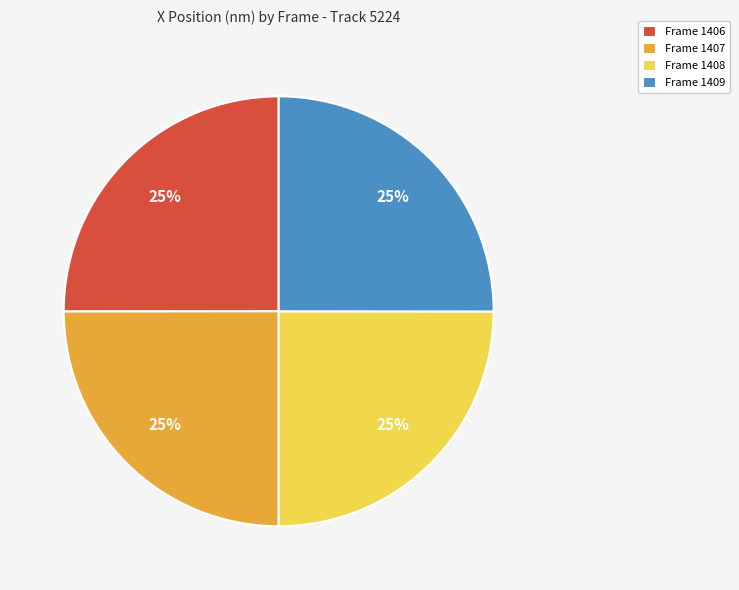

To the nearest percent, what is the combined percentage of Frame 1407 and Frame 1408?

50%